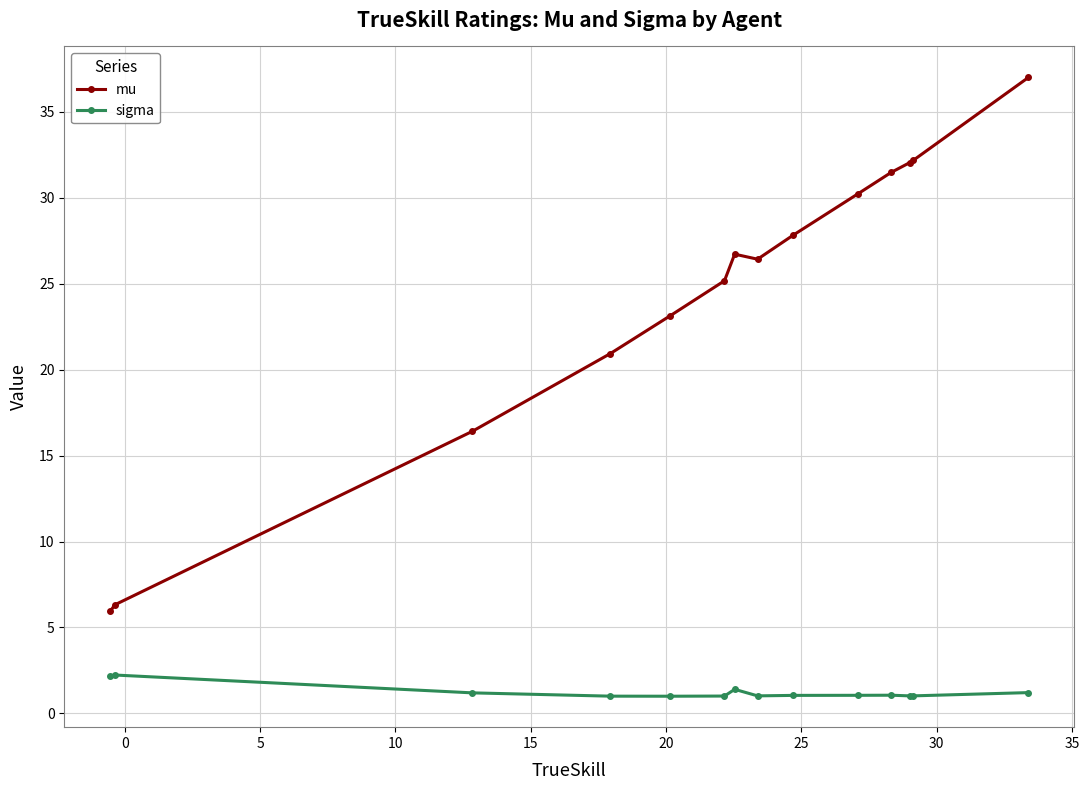

Rank the series by their maximum value, from lowest to highest.

sigma, mu